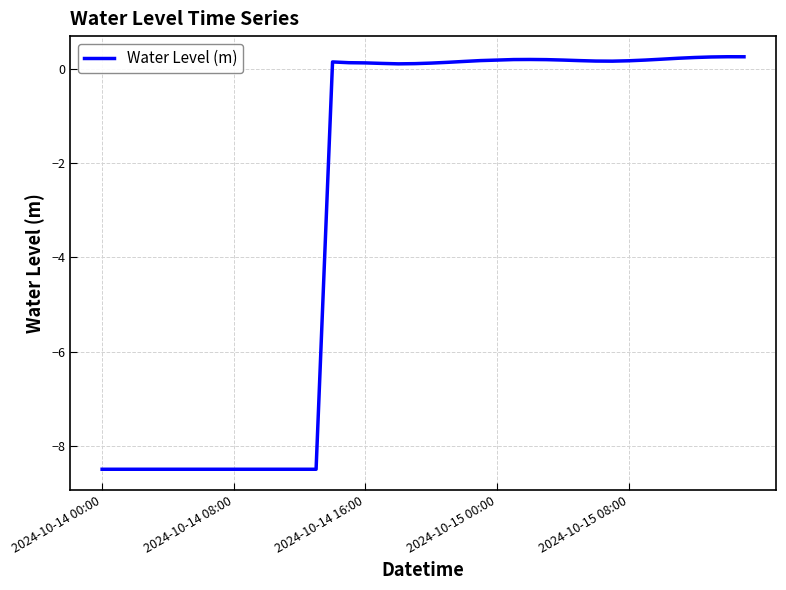

What is the smallest value displayed?

-8.5